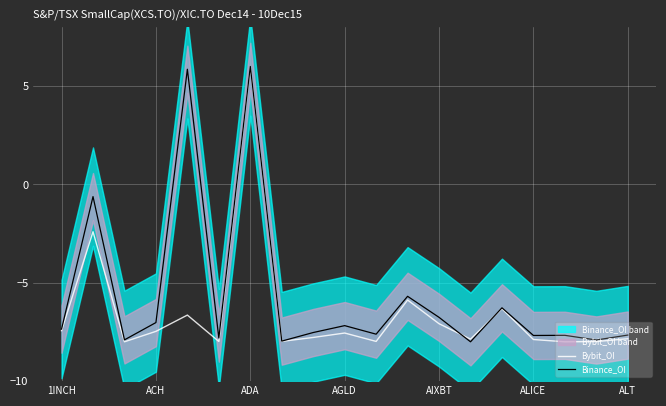

What is the maximum value for Binance_OI?

6.0